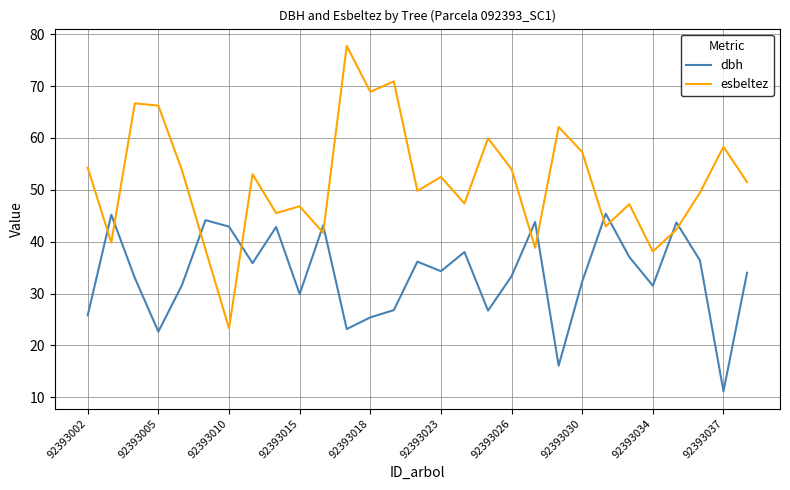

How many lines are shown in the chart?

2